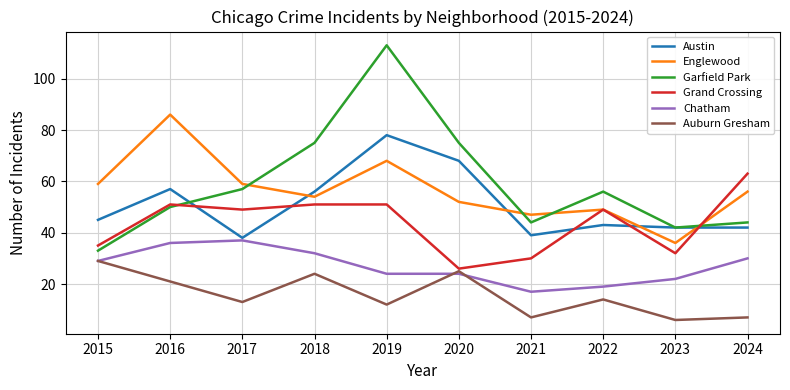

Is it true that Auburn Gresham equals 7 at 2021?

True